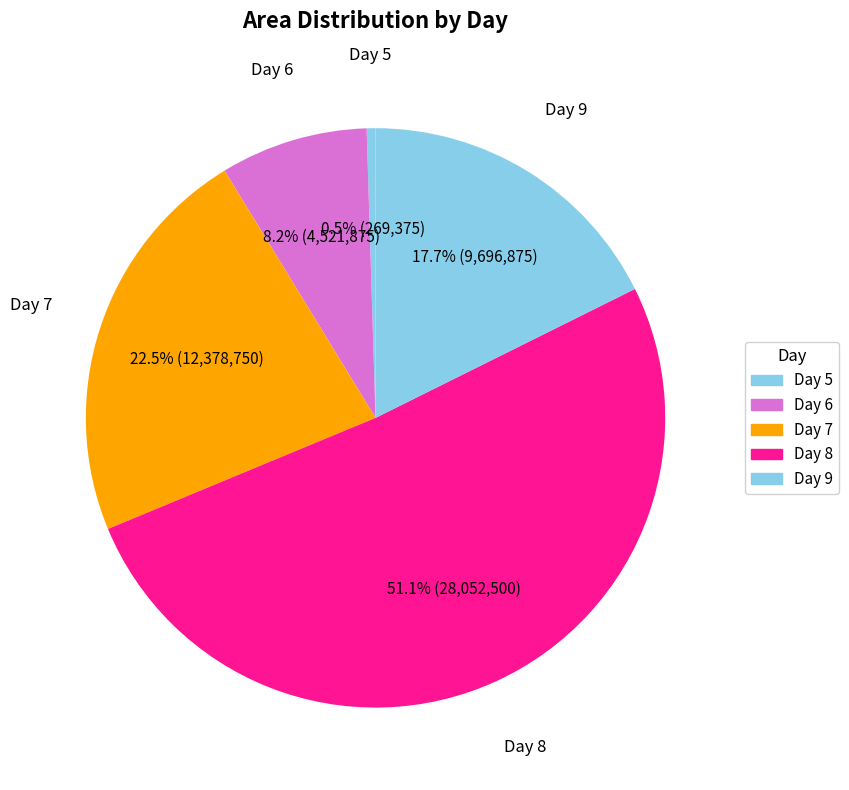

Which category accounts for the majority?

Day 8